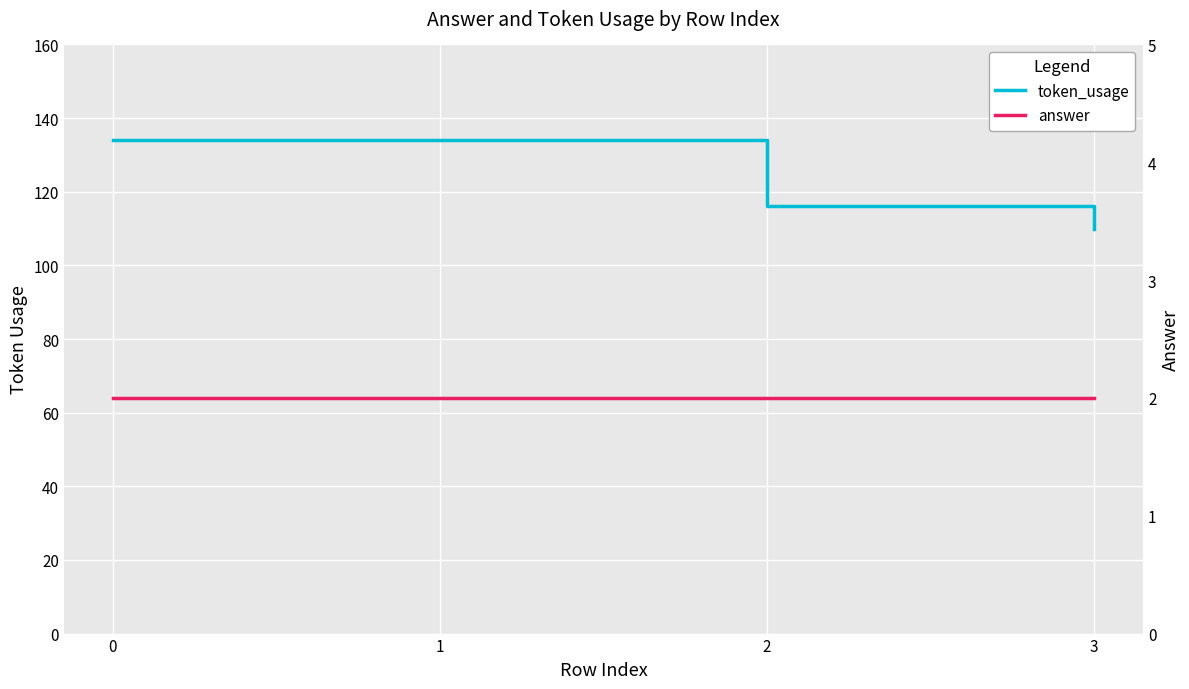

True or false: answer has more than 0 points higher than both neighbors.

False